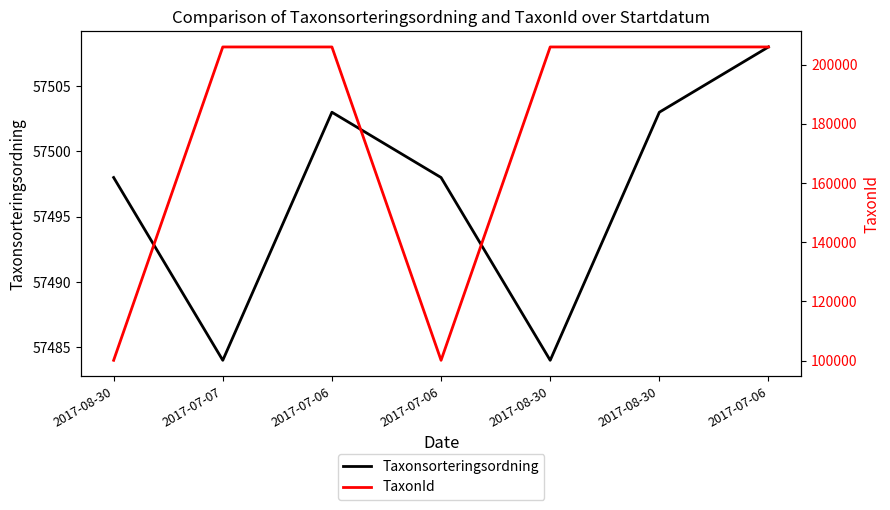

At which label is TaxonId closest to 153046?

2017-07-06